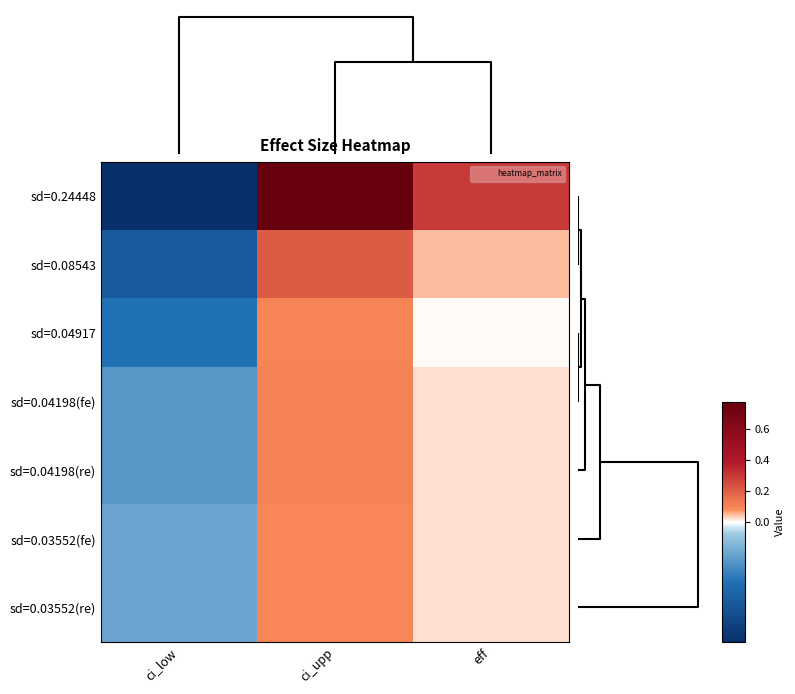

How many series are shown in this chart?

7